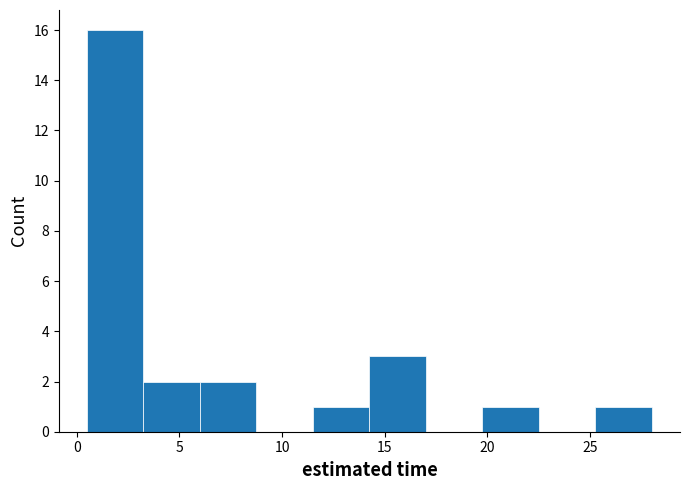

Reading left to right, transcribe this chart: for each bar, give the range it covers on the x-axis and its height. Neither the bar edges nor the heights are printed on the chart, so give them approximately, as read against the axes.

0.50 to 3.25: 16
3.25 to 6.00: 2
6.00 to 8.75: 2
8.75 to 11.50: 0
11.50 to 14.25: 1
14.25 to 17.00: 3
17.00 to 19.75: 0
19.75 to 22.50: 1
22.50 to 25.25: 0
25.25 to 28.00: 1